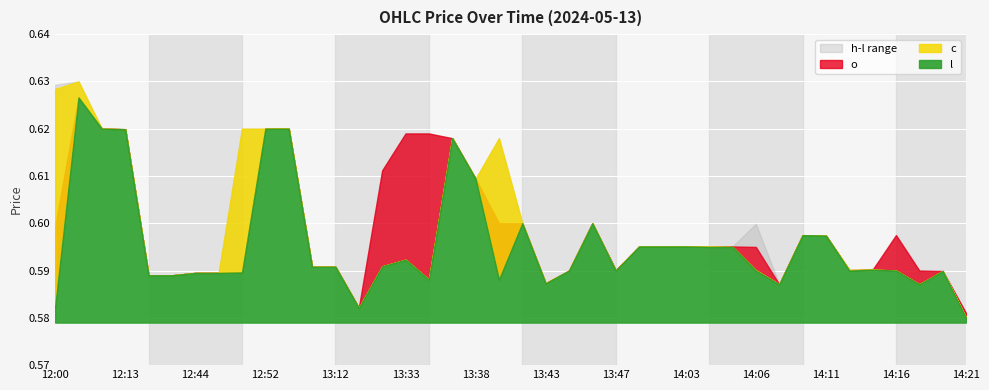

What is the label of the 32nd point from the right?

12:50